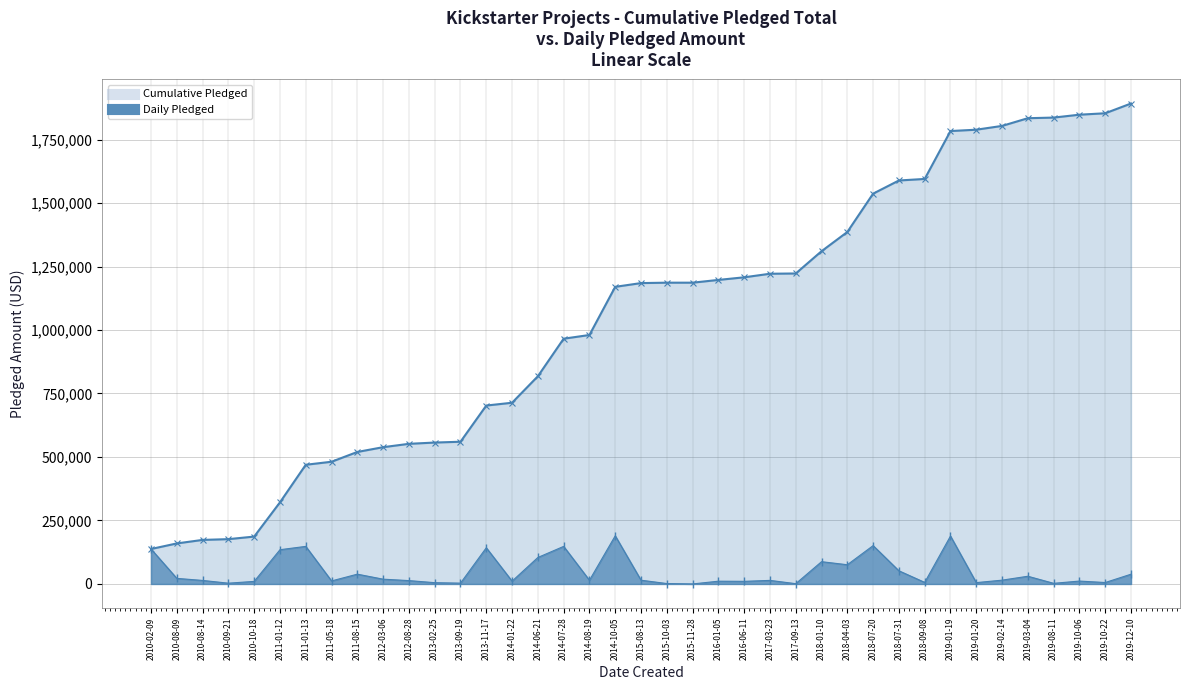

The value at 2010-02-09 is 137635. True or false?

True